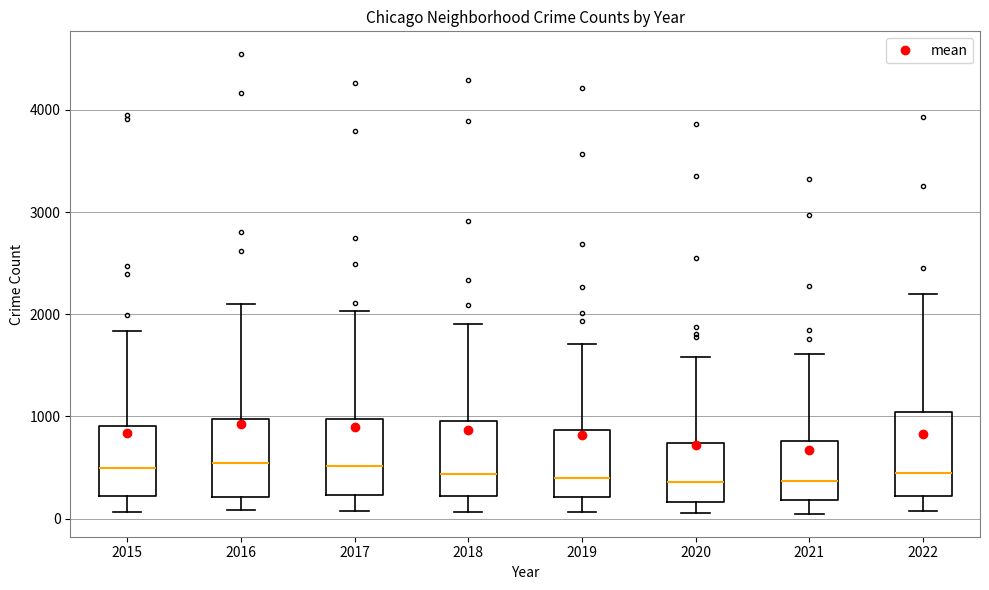

Where does the median line of the box at x = 2017 sit on the y-axis? The values are not printed on the chart, so give them approximately, as read against the axis.

500